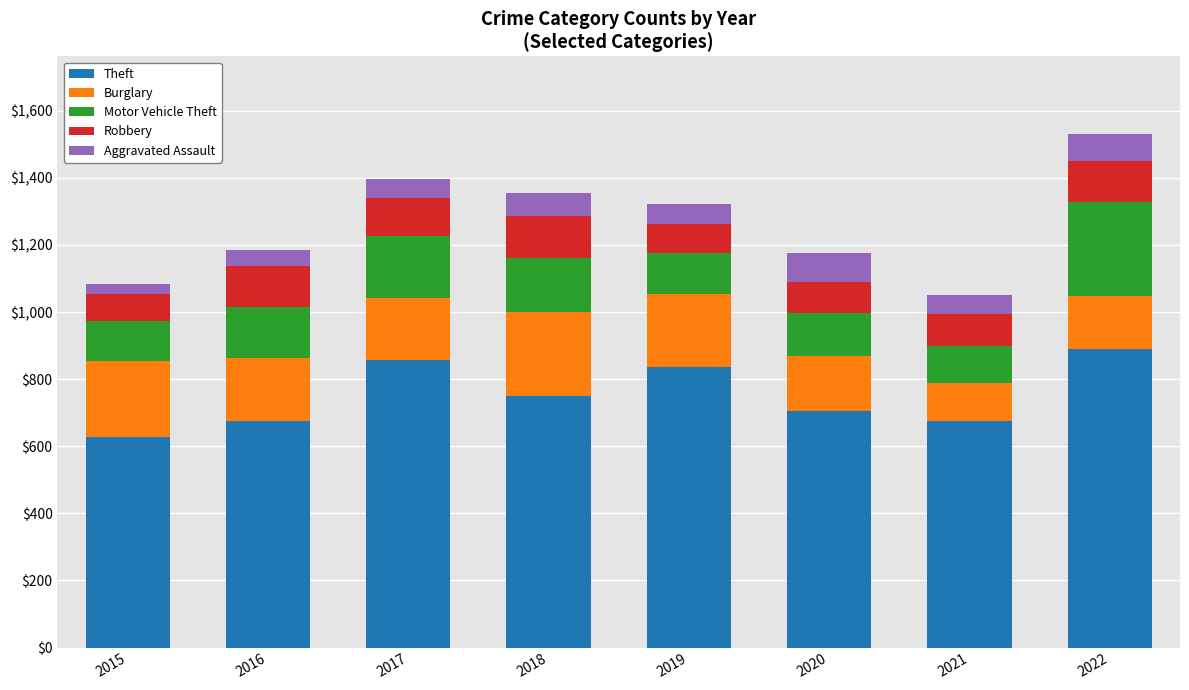

Where does the Theft series first go above 751?

2017